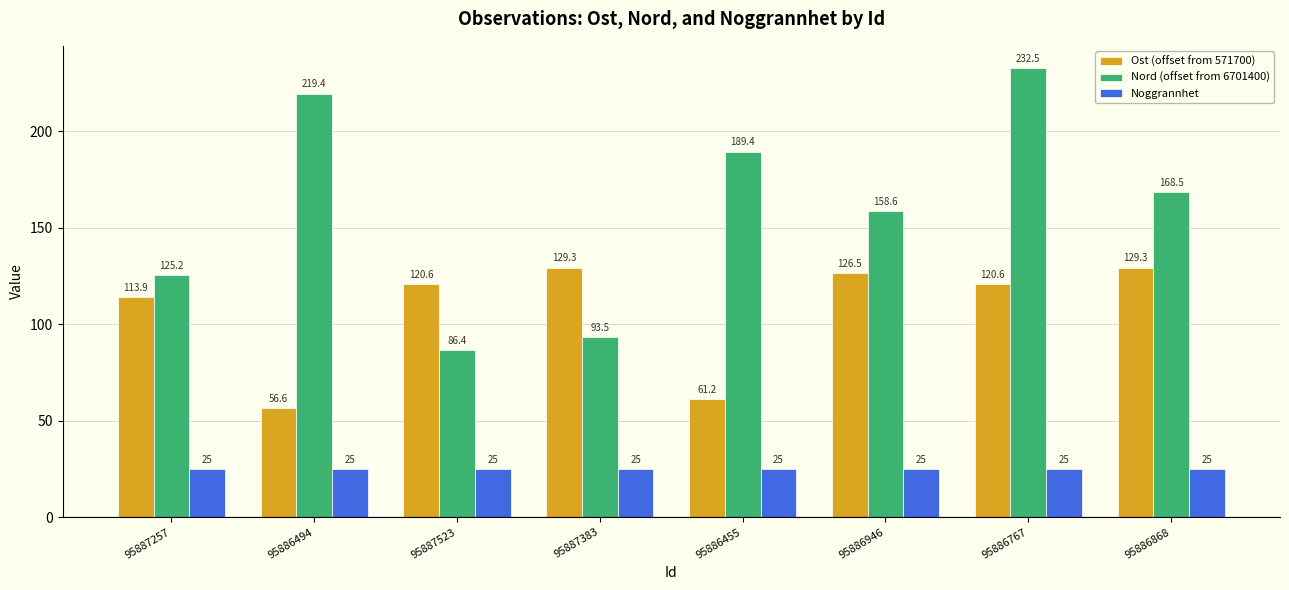

What is the difference between the second highest and minimum values in the Ost (offset from 571700) series?

72.7